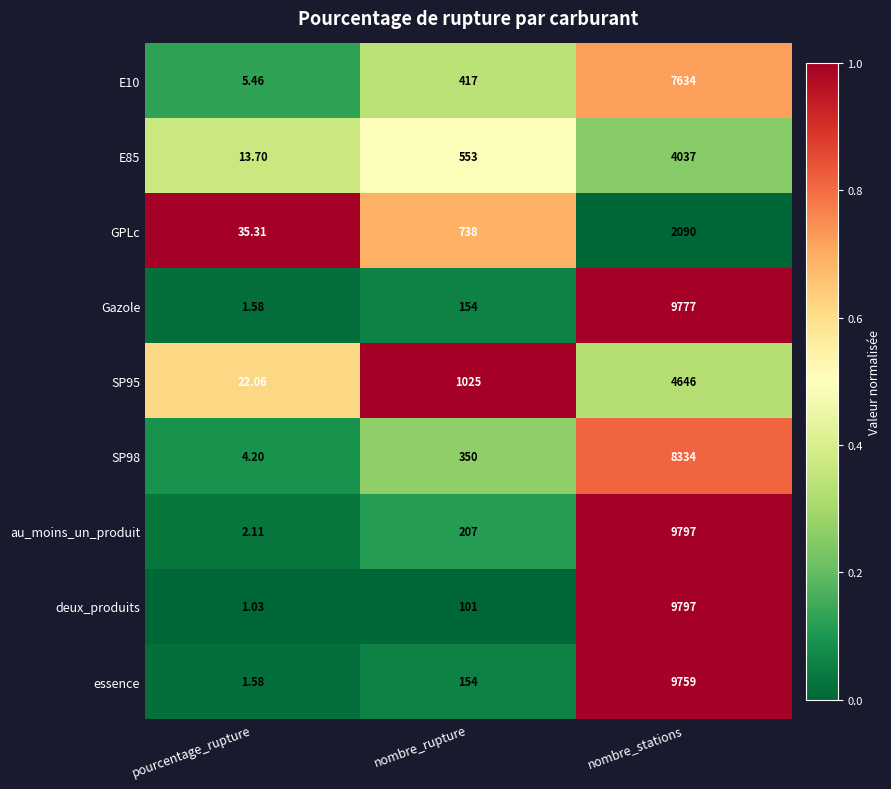

At which category is the sum across all series the highest?

nombre_stations